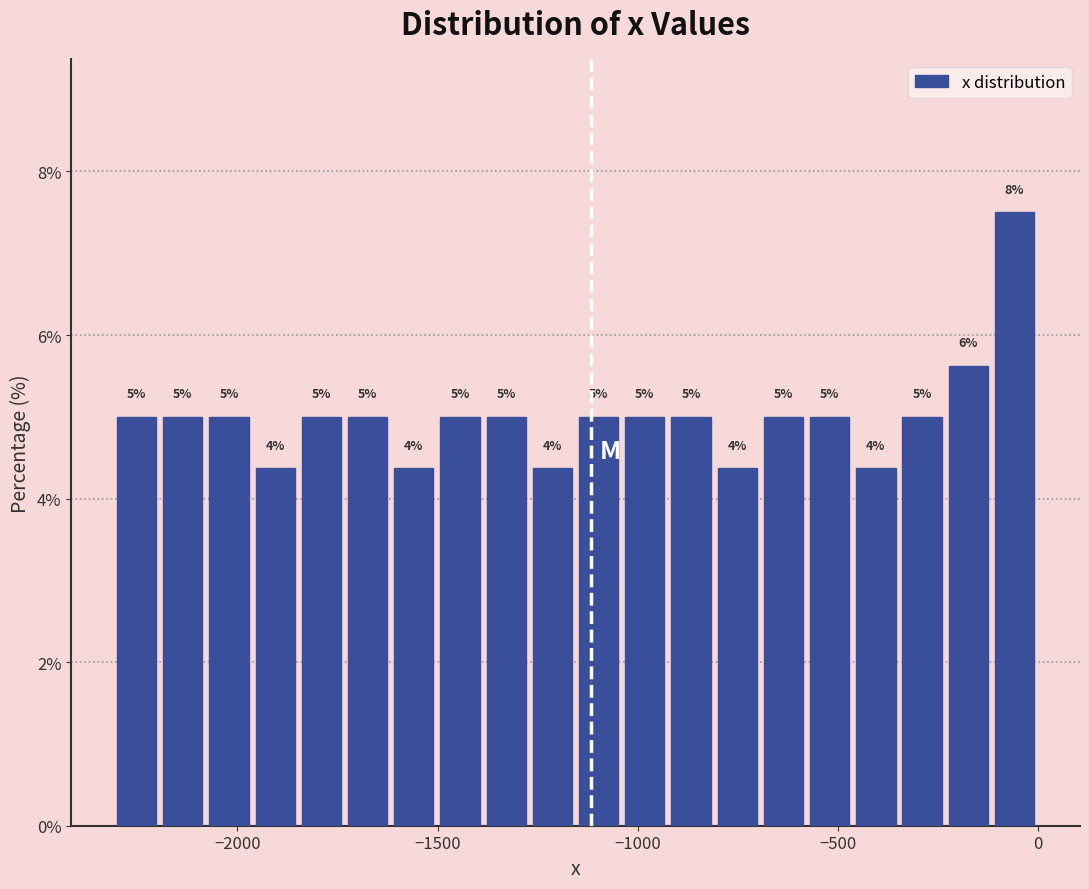

Around what value on the x-axis is the tallest bar? Give the approximate position of its centre, as read against the axis.

-50